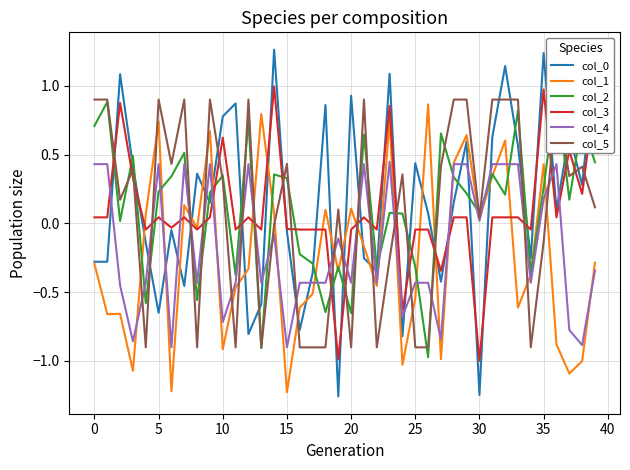

True or false: col_2 and col_3 cross at least once.

True